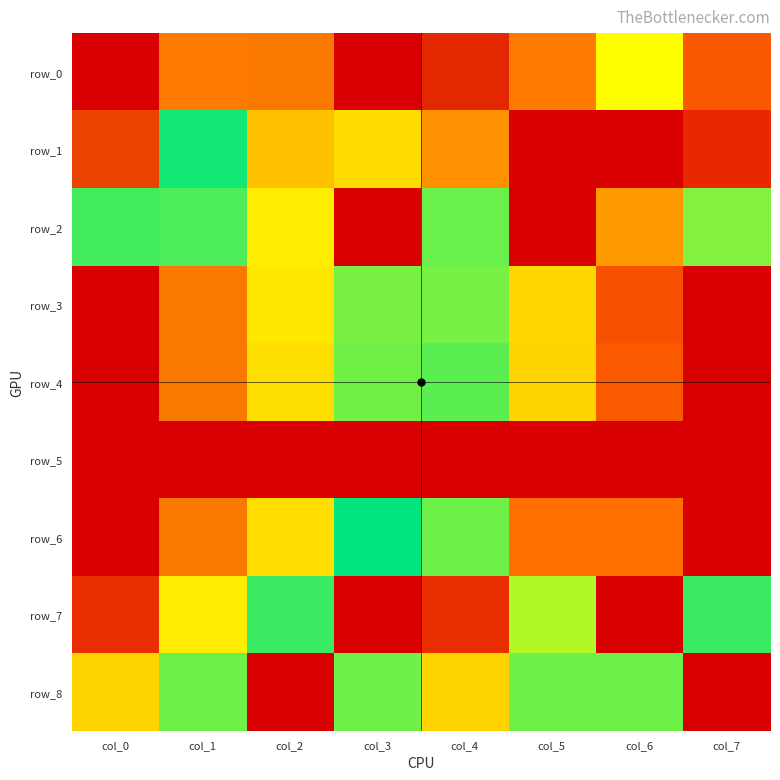

Reading left to right, list all the values displayed in this chart.

row_0: col_0=1.0	col_1=0.8	col_2=0.1	col_3=0.0	col_4=0.0	col_5=0.8	col_6=0.3	col_7=0.9
row_1: col_0=0.1	col_1=0.5	col_2=0.2	col_3=0.3	col_4=0.2	col_5=1.0	col_6=0.0	col_7=0.9
row_2: col_0=0.5	col_1=0.5	col_2=0.3	col_3=1.0	col_4=0.4	col_5=0.0	col_6=0.2	col_7=0.4
row_3: col_0=0.0	col_1=0.1	col_2=0.3	col_3=0.4	col_4=0.6	col_5=0.7	col_6=0.9	col_7=1.0
row_4: col_0=0.0	col_1=0.1	col_2=0.3	col_3=0.4	col_4=0.6	col_5=0.7	col_6=0.9	col_7=1.0
row_5: col_0=0.0	col_1=0.0	col_2=0.0	col_3=1.0	col_4=1.0	col_5=1.0	col_6=1.0	col_7=1.0
row_6: col_0=0.0	col_1=0.1	col_2=0.3	col_3=0.5	col_4=0.6	col_5=0.8	col_6=0.8	col_7=1.0
row_7: col_0=0.9	col_1=0.3	col_2=0.5	col_3=0.0	col_4=0.9	col_5=0.4	col_6=1.0	col_7=0.5
row_8: col_0=0.7	col_1=0.6	col_2=1.0	col_3=0.4	col_4=0.7	col_5=0.4	col_6=0.4	col_7=0.0